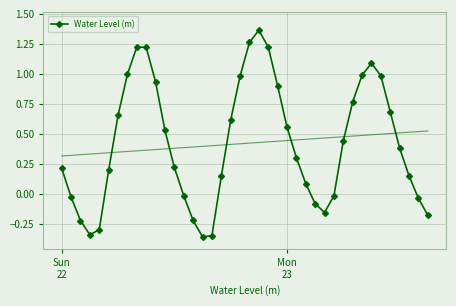

In Water Level (m), how many points are higher than both neighbors (excluding endpoints)?

3